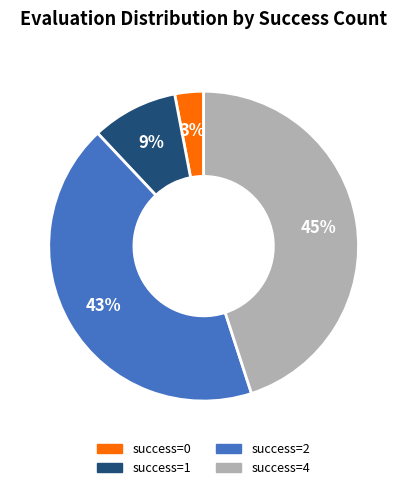

To the nearest percent, what percentage of the pie is success=0?

3%